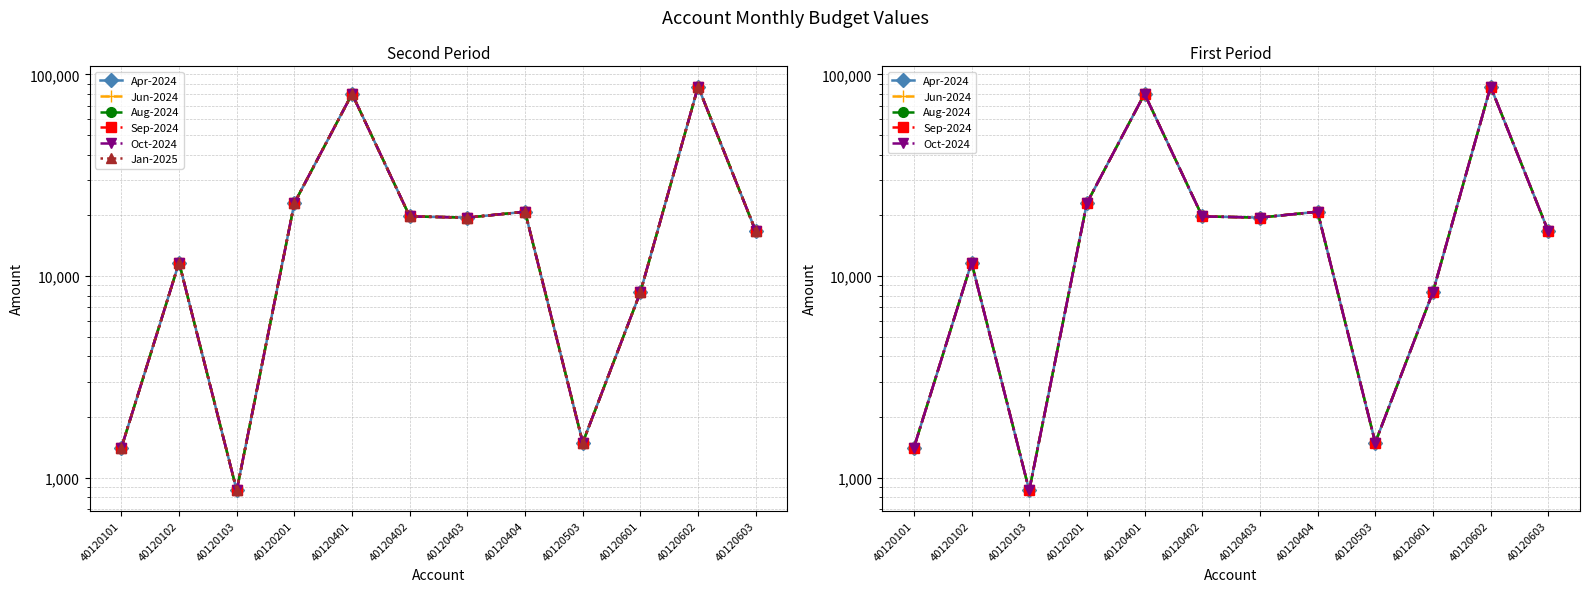

Which series has the largest range (max minus min)?

Apr-2024